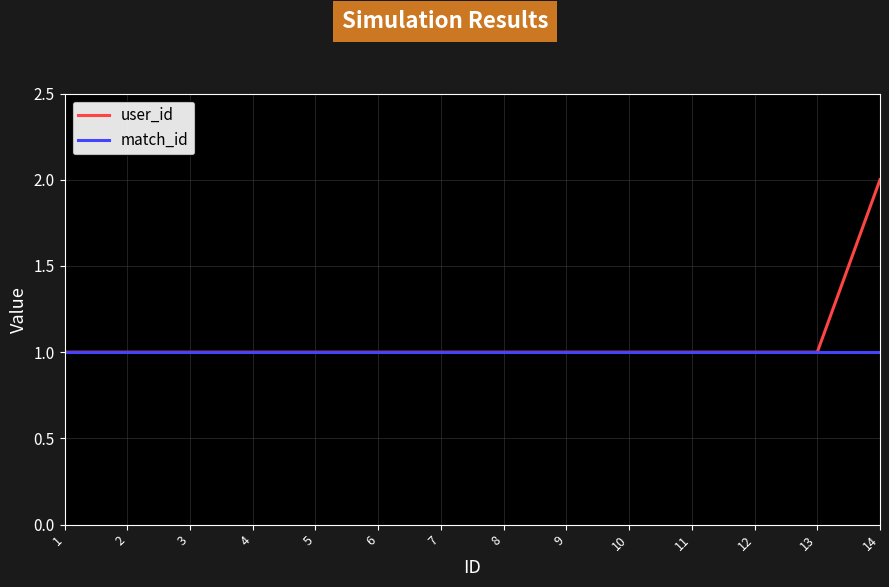

At which category is the sum across all series the highest?

14